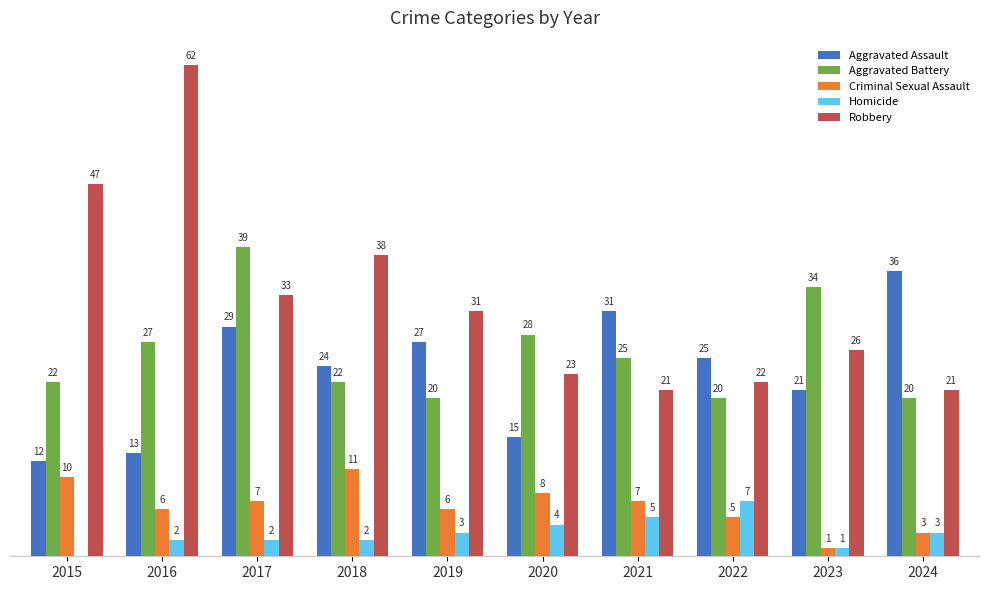

Is the value of Robbery at 2015 greater than the value of Criminal Sexual Assault at 2022?

Yes